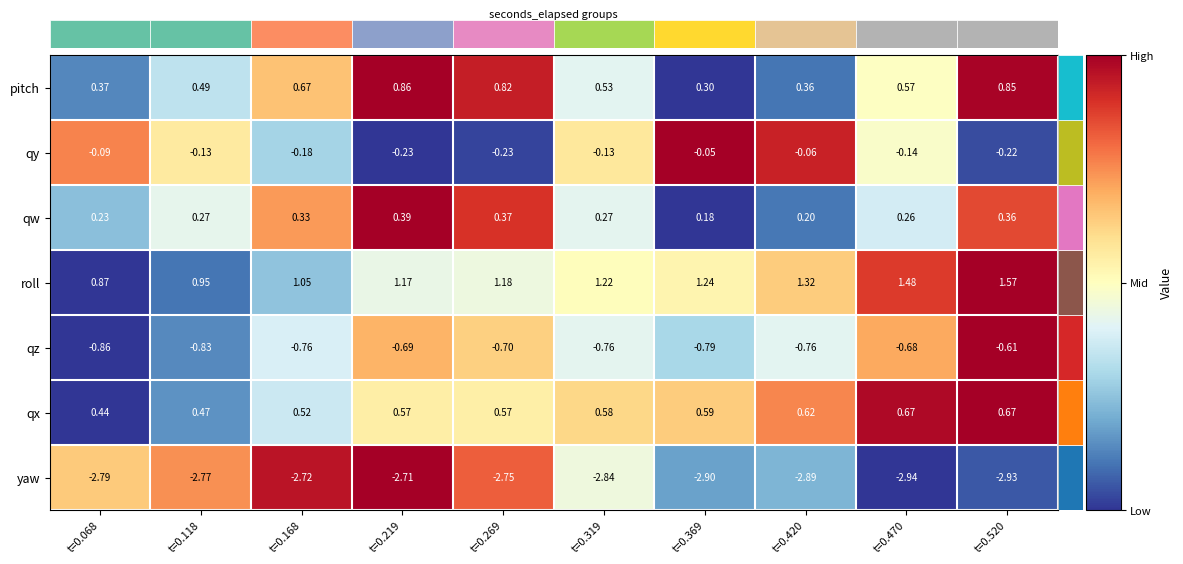

At t=0.470, list the series in order from largest to smallest.

roll, qx, pitch, qw, qy, qz, yaw